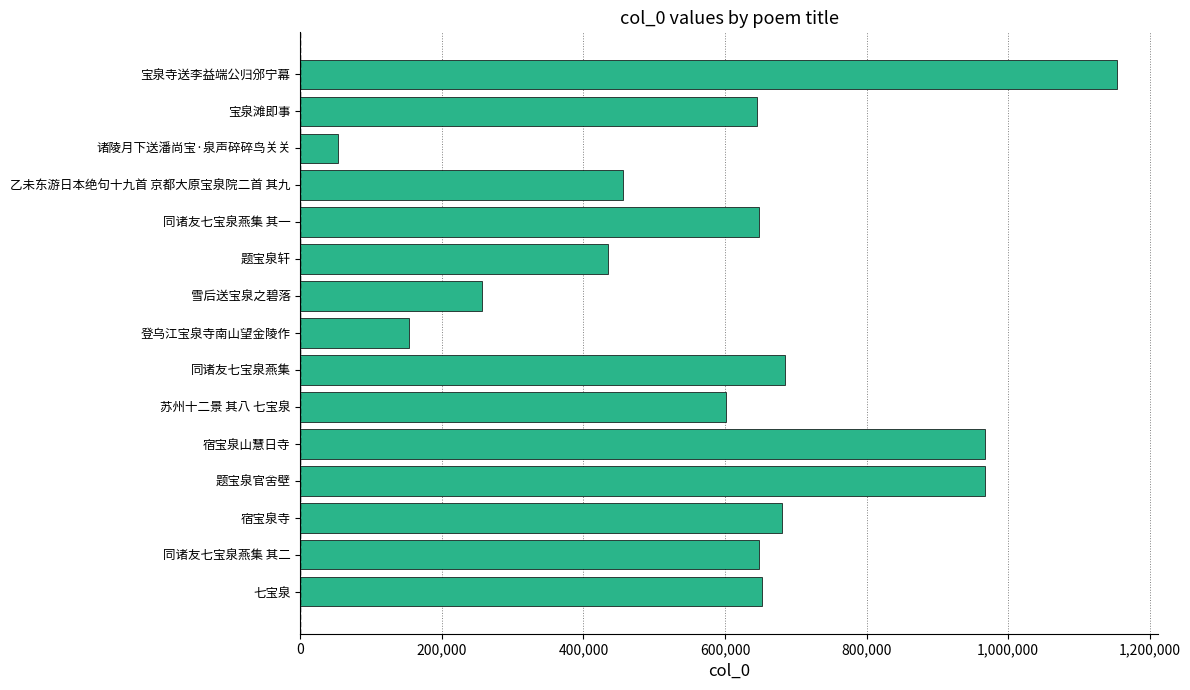

What is the average value?

600254